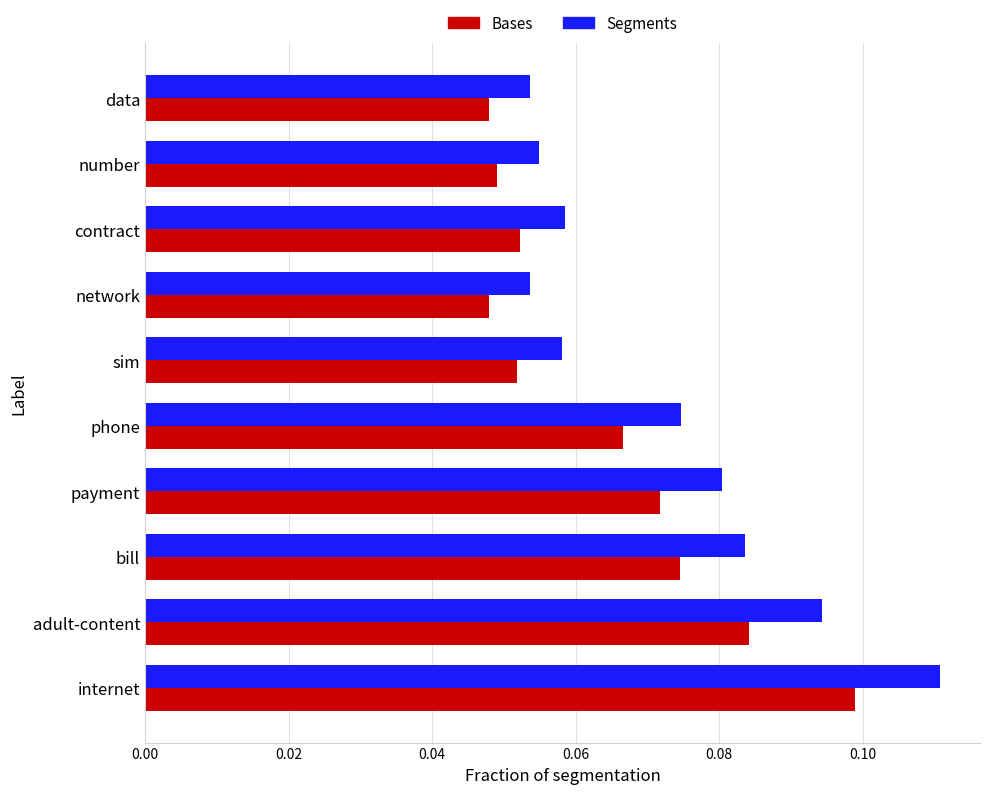

What is the sum of all Segments values?

0.7